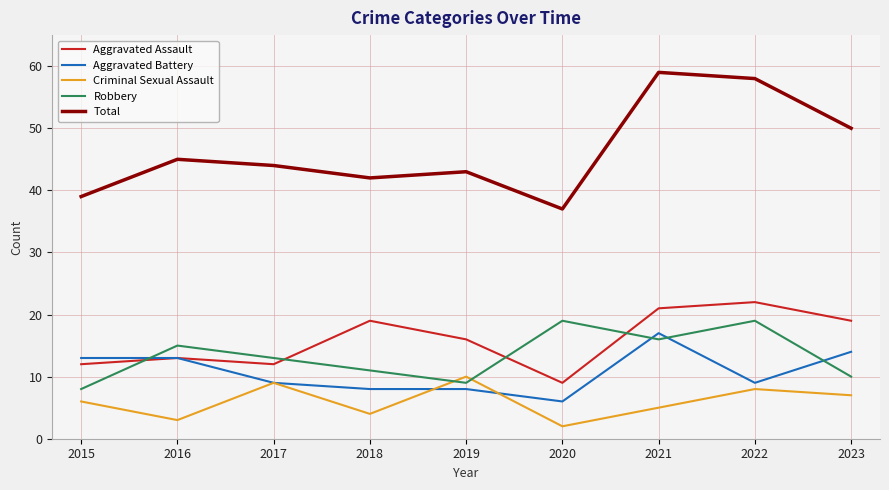

In Robbery, how many points are higher than both neighbors (excluding endpoints)?

3